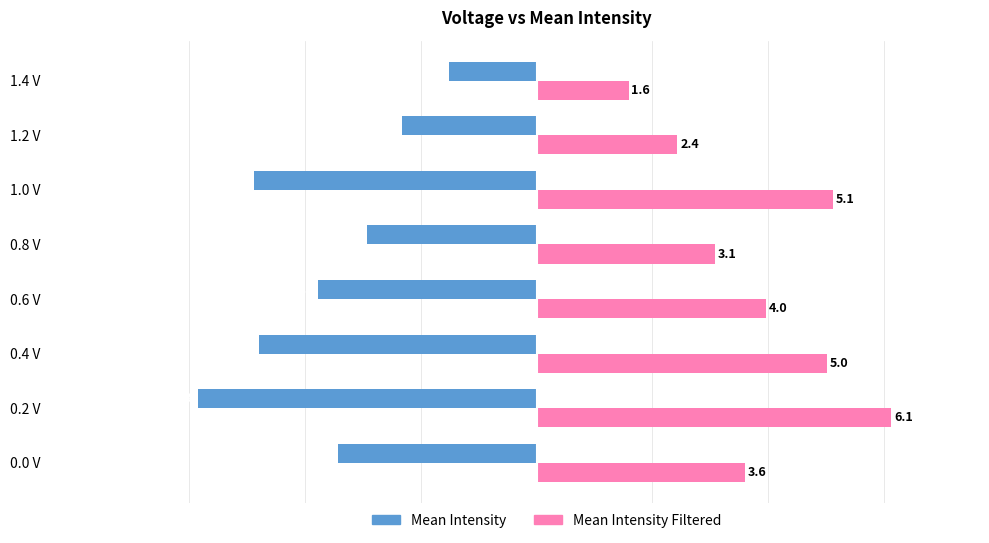

How many data points in Mean Intensity Filtered are less than 3?

2